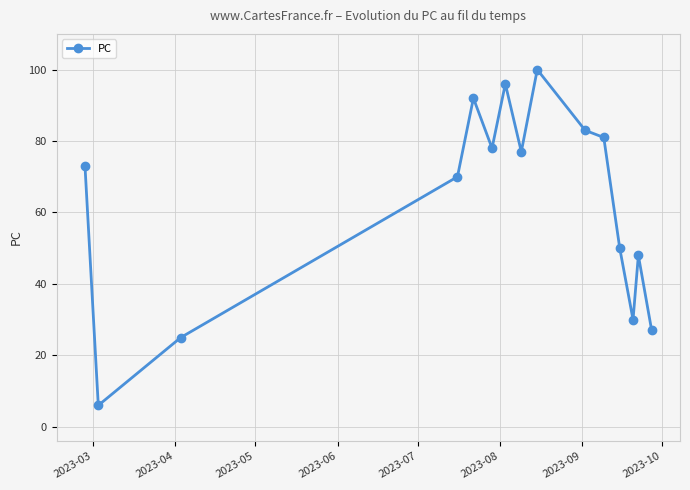

What is the maximum value shown in the chart?

100